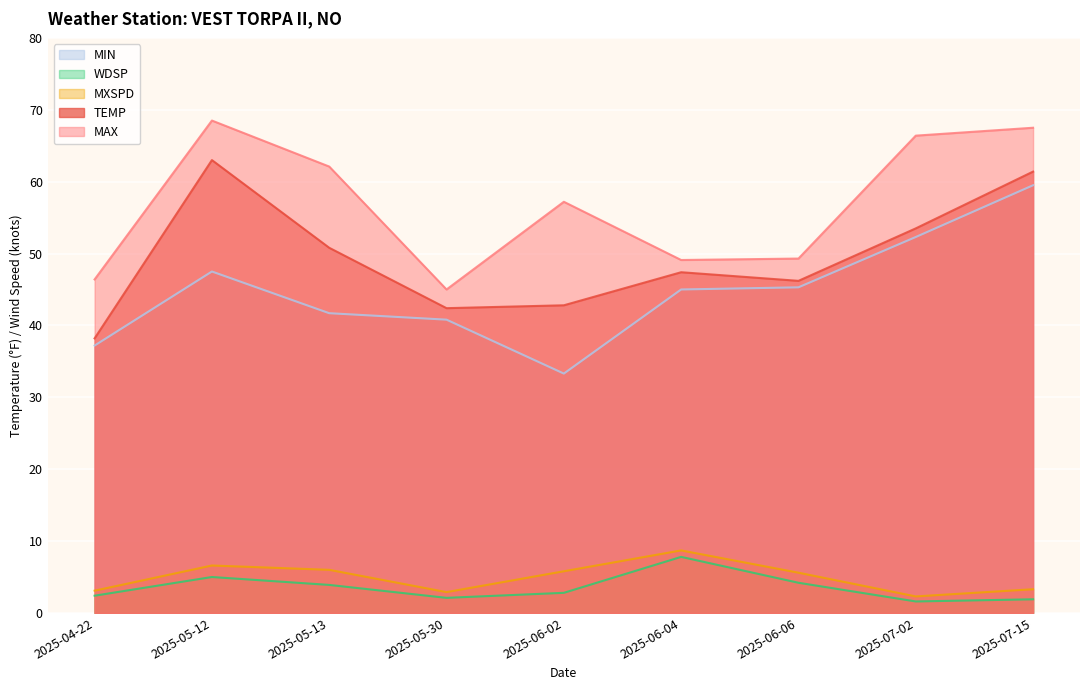

True or false: MIN has a value of 37.2 at 2025-04-22.

True